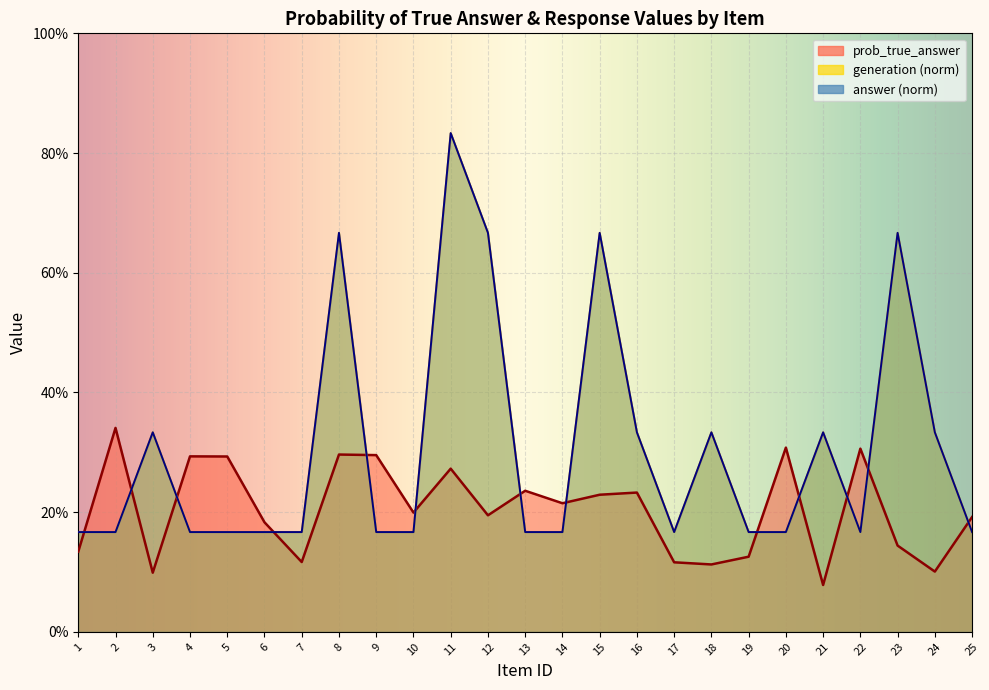

What is the difference between the maximum and minimum values in the answer series?

0.7